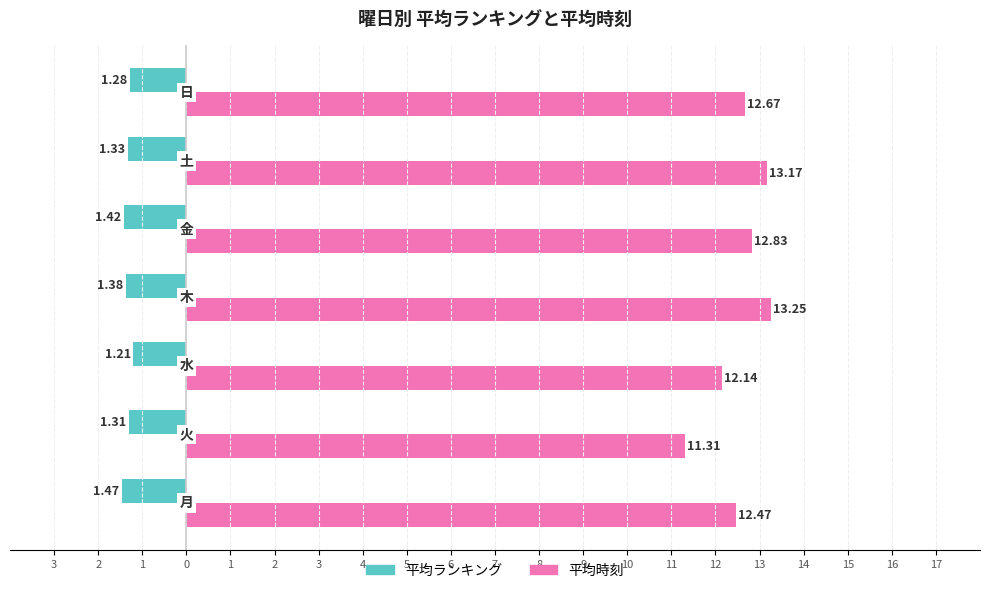

List the series in order of their peak value, lowest first.

平均ランキング, 平均時刻